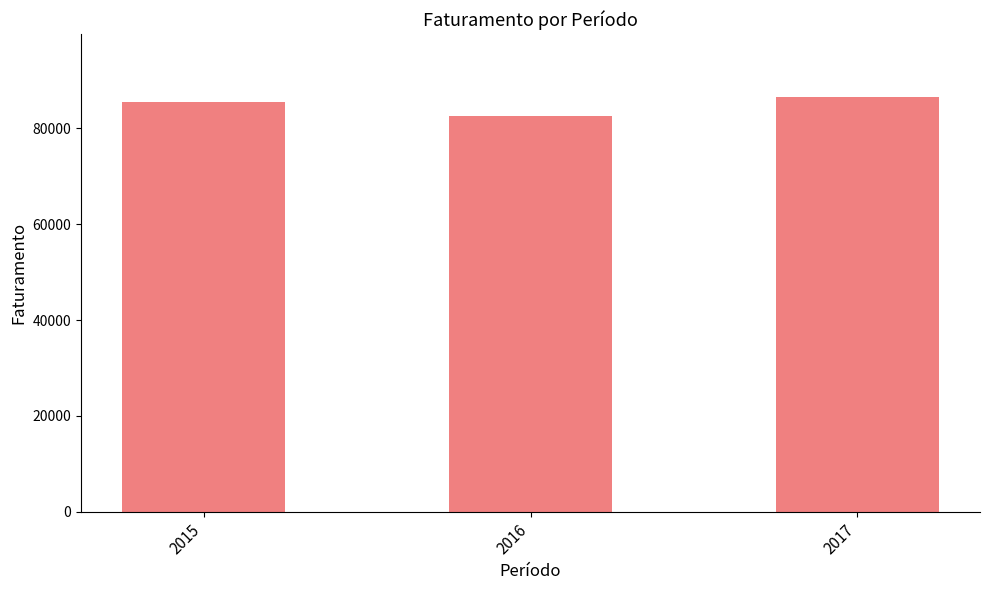

What is the value of the 3rd bar from the left?

86625.0